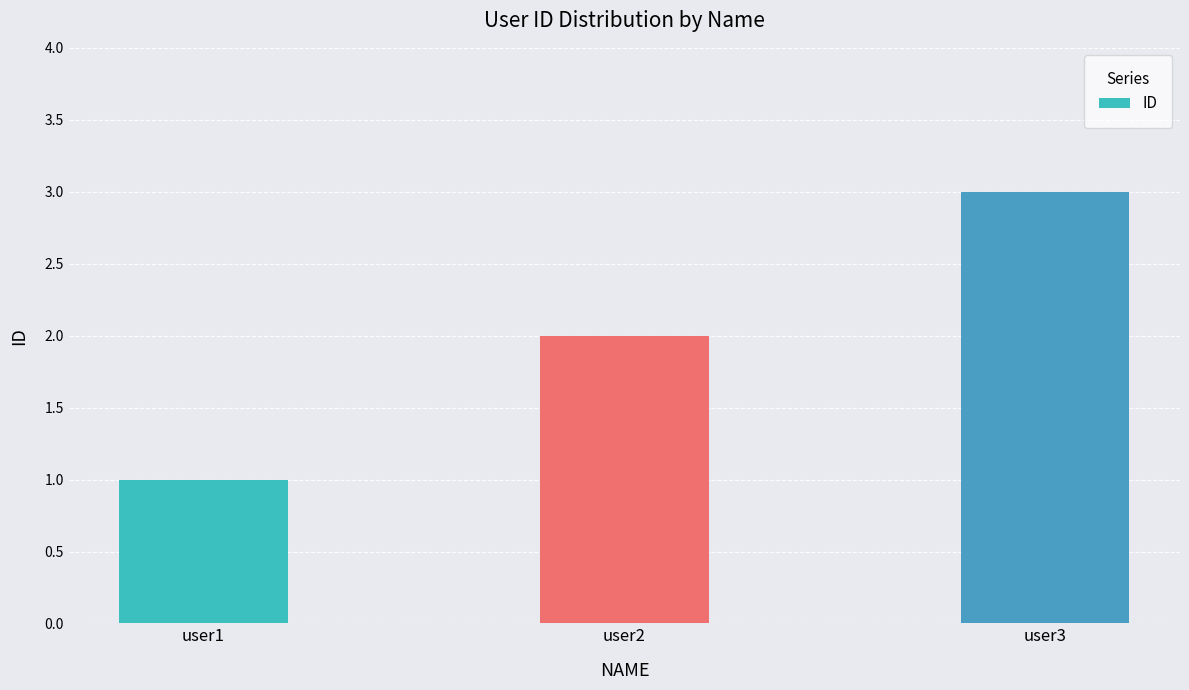

What is the average value?

2